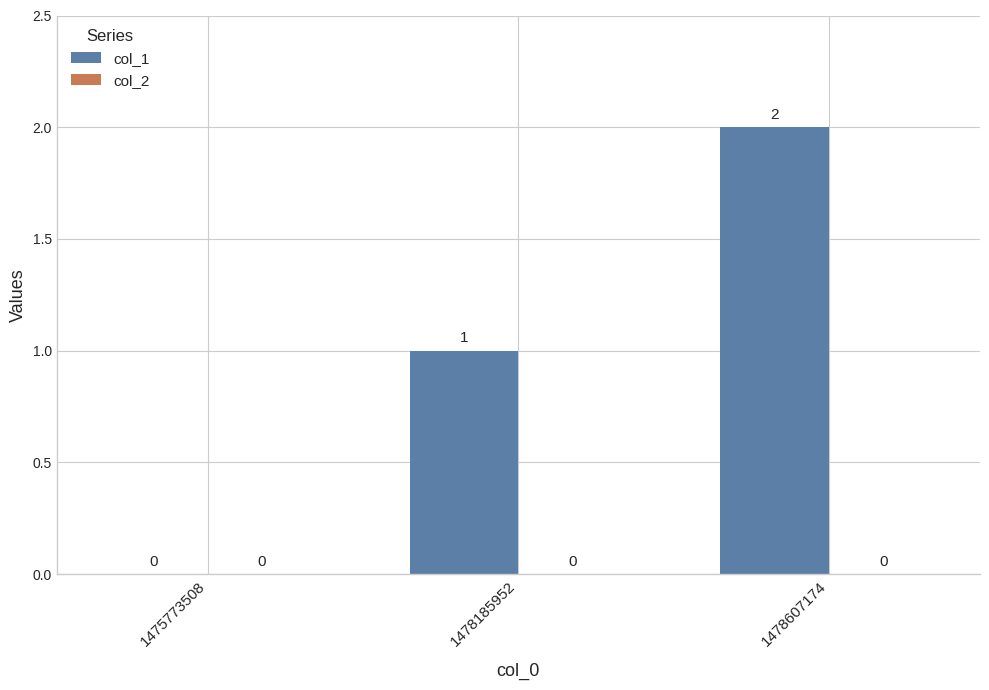

Is it true that the value at 1478185952 is 0?

False